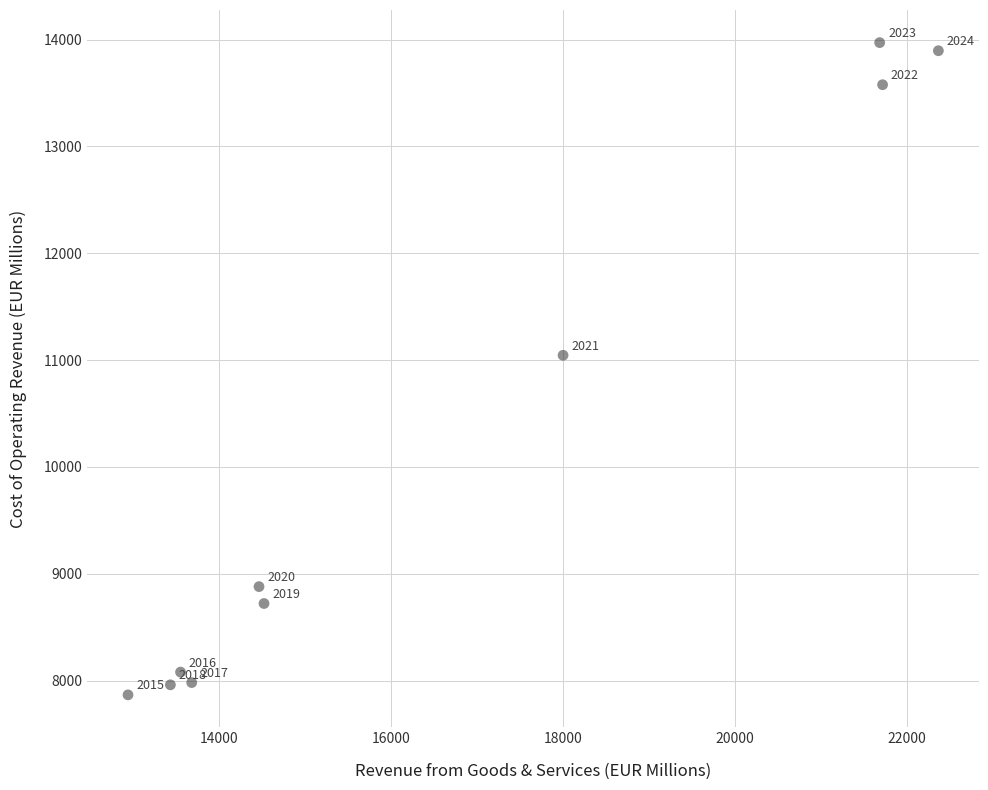

What Y value in the scatter plot is closest to 10919?

11045